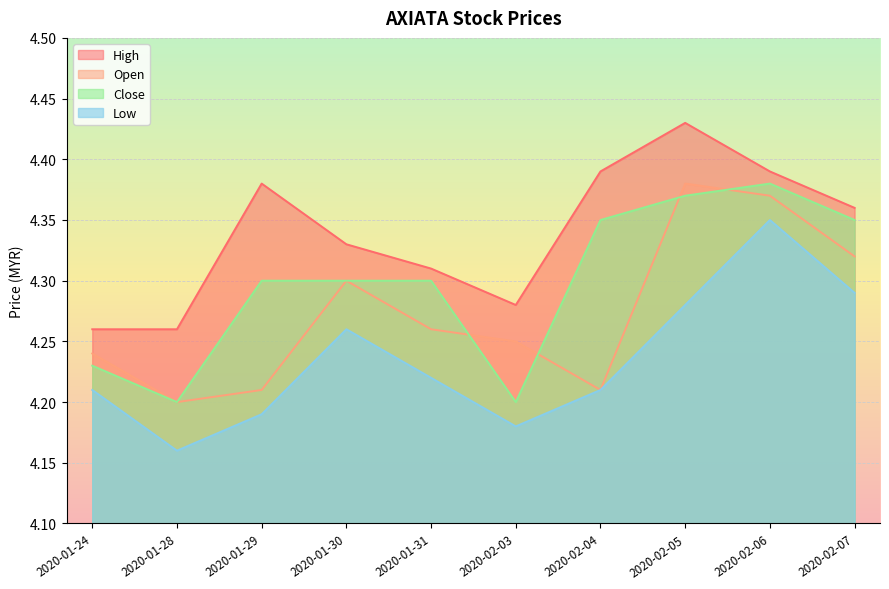

Reading left to right, transcribe all the data shown in this chart.

open: 2020-01-24=4.2	2020-01-28=4.2	2020-01-29=4.2	2020-01-30=4.3	2020-01-31=4.3	2020-02-03=4.2	2020-02-04=4.2	2020-02-05=4.4	2020-02-06=4.4	2020-02-07=4.3
high: 2020-01-24=4.3	2020-01-28=4.3	2020-01-29=4.4	2020-01-30=4.3	2020-01-31=4.3	2020-02-03=4.3	2020-02-04=4.4	2020-02-05=4.4	2020-02-06=4.4	2020-02-07=4.4
low: 2020-01-24=4.2	2020-01-28=4.2	2020-01-29=4.2	2020-01-30=4.3	2020-01-31=4.2	2020-02-03=4.2	2020-02-04=4.2	2020-02-05=4.3	2020-02-06=4.3	2020-02-07=4.3
close: 2020-01-24=4.2	2020-01-28=4.2	2020-01-29=4.3	2020-01-30=4.3	2020-01-31=4.3	2020-02-03=4.2	2020-02-04=4.3	2020-02-05=4.4	2020-02-06=4.4	2020-02-07=4.3